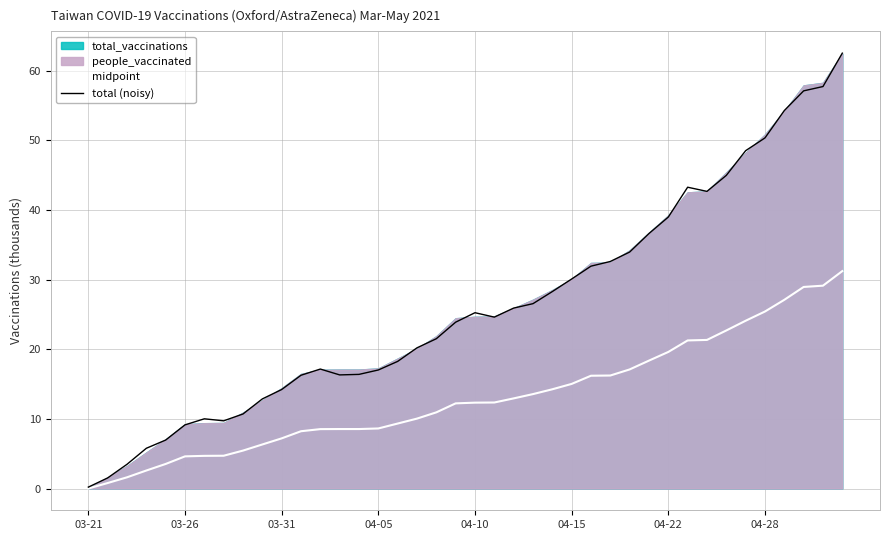

The value of midpoint at 03-21 is -16.9. True or false?

False